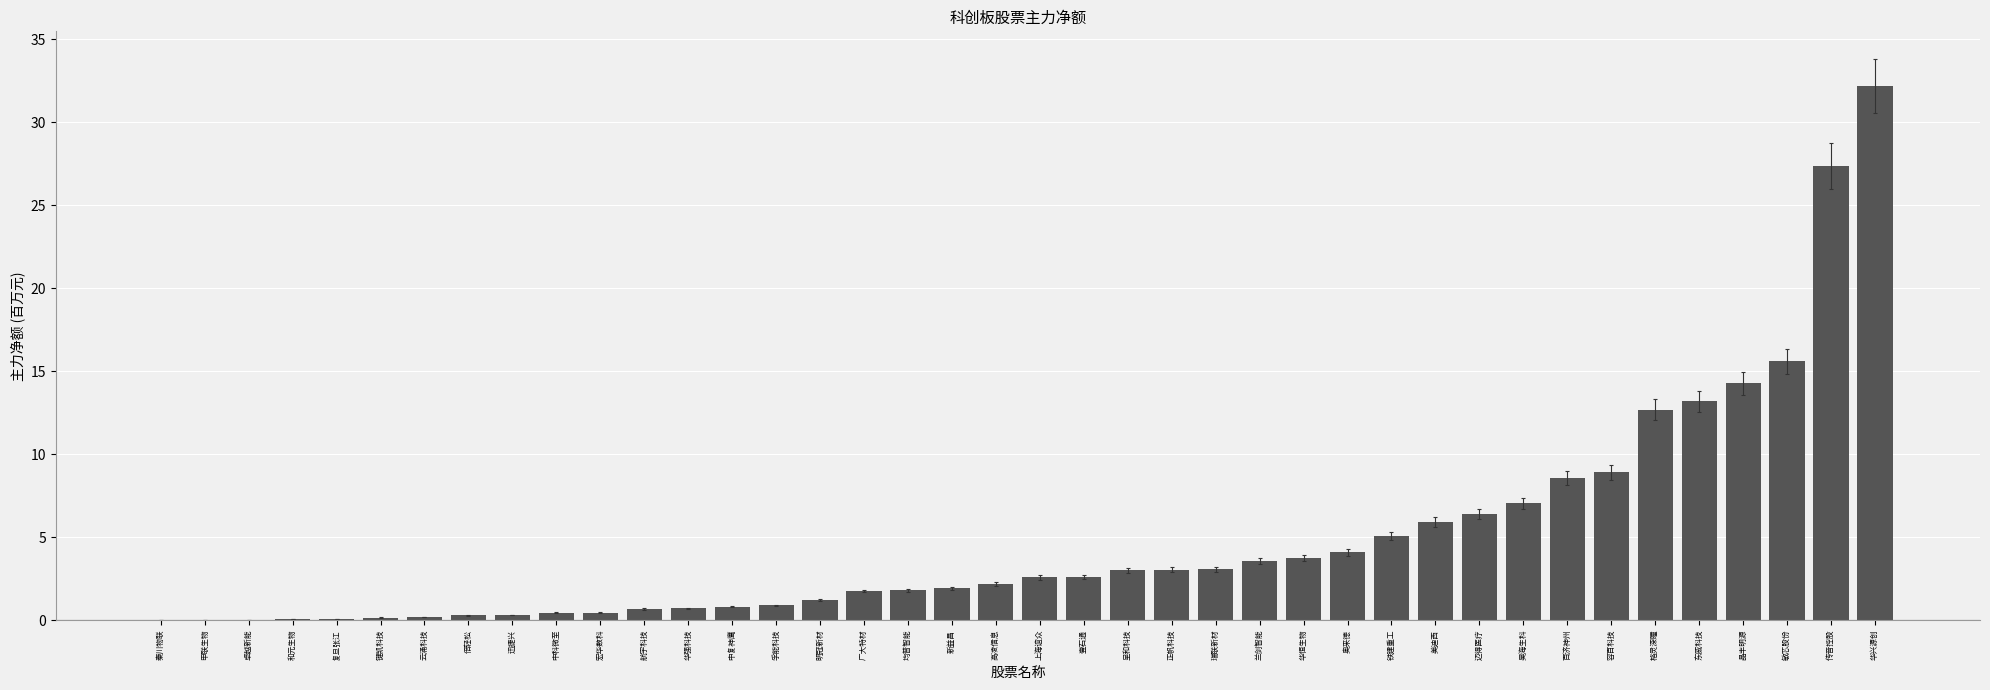

What is the change in value from 宏华数科 to 奥来德?

+3.6